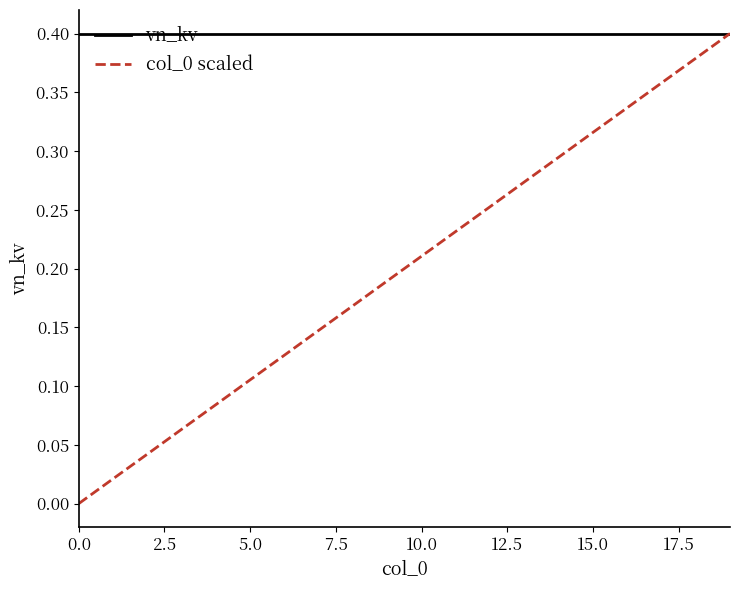

Is this an area chart (filled region under the line)?

No